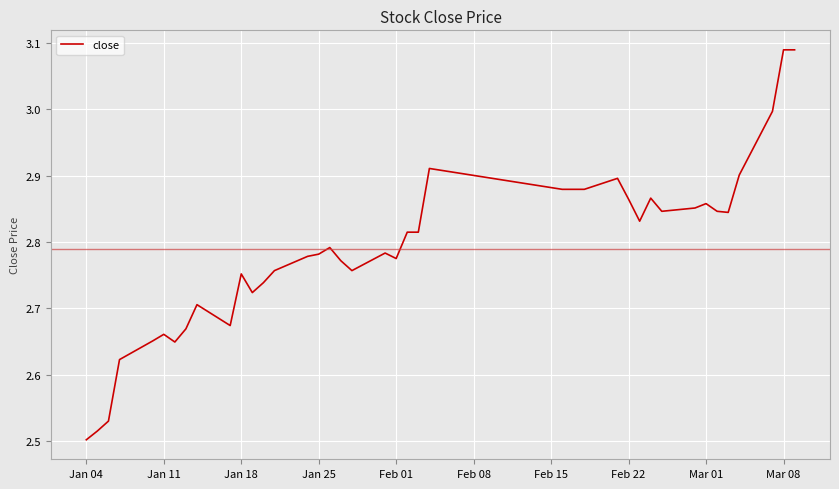

What is the difference between the maximum and minimum values?

0.6